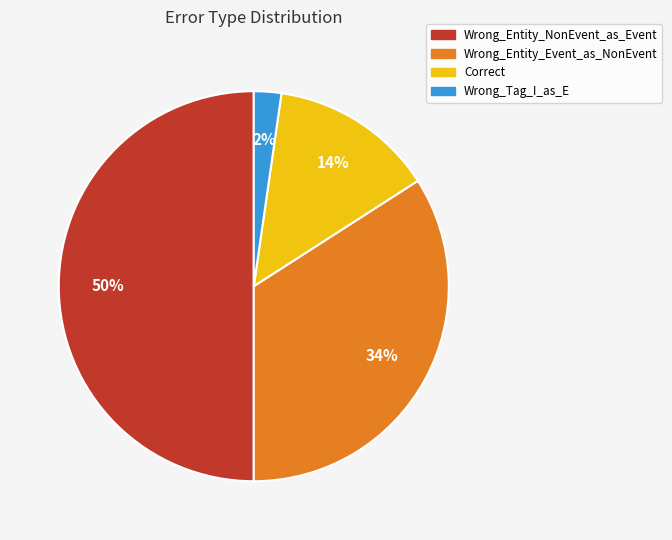

Do Wrong_Entity_Event_as_NonEvent and Wrong_Tag_I_as_E together represent more than half of the pie?

No